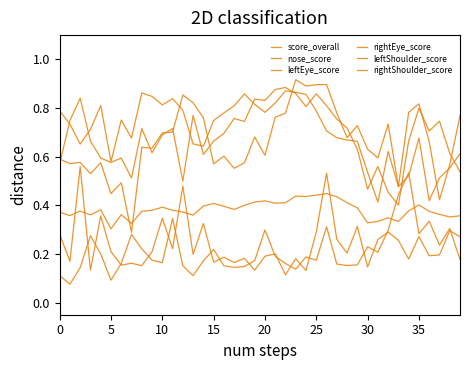

How many lines are shown in the chart?

6